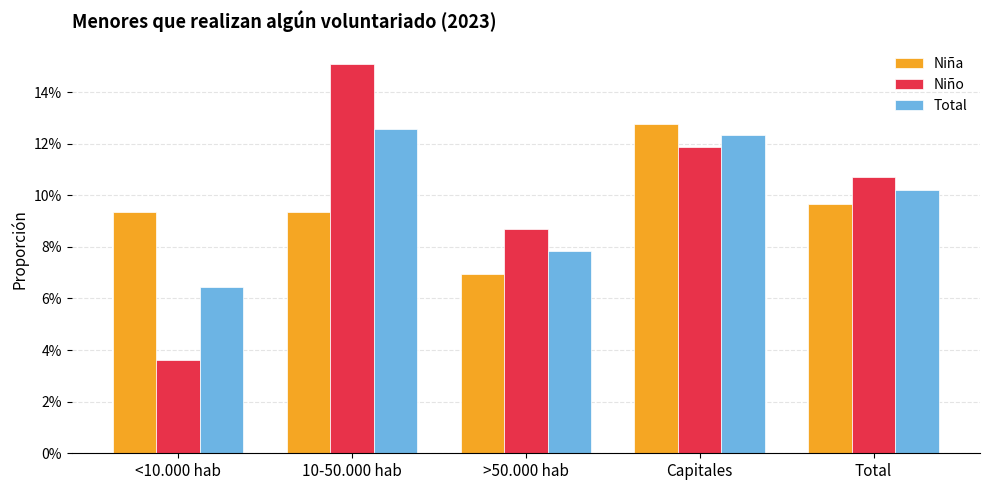

Between Capitales and 10-50.000 hab, which is larger?

Capitales